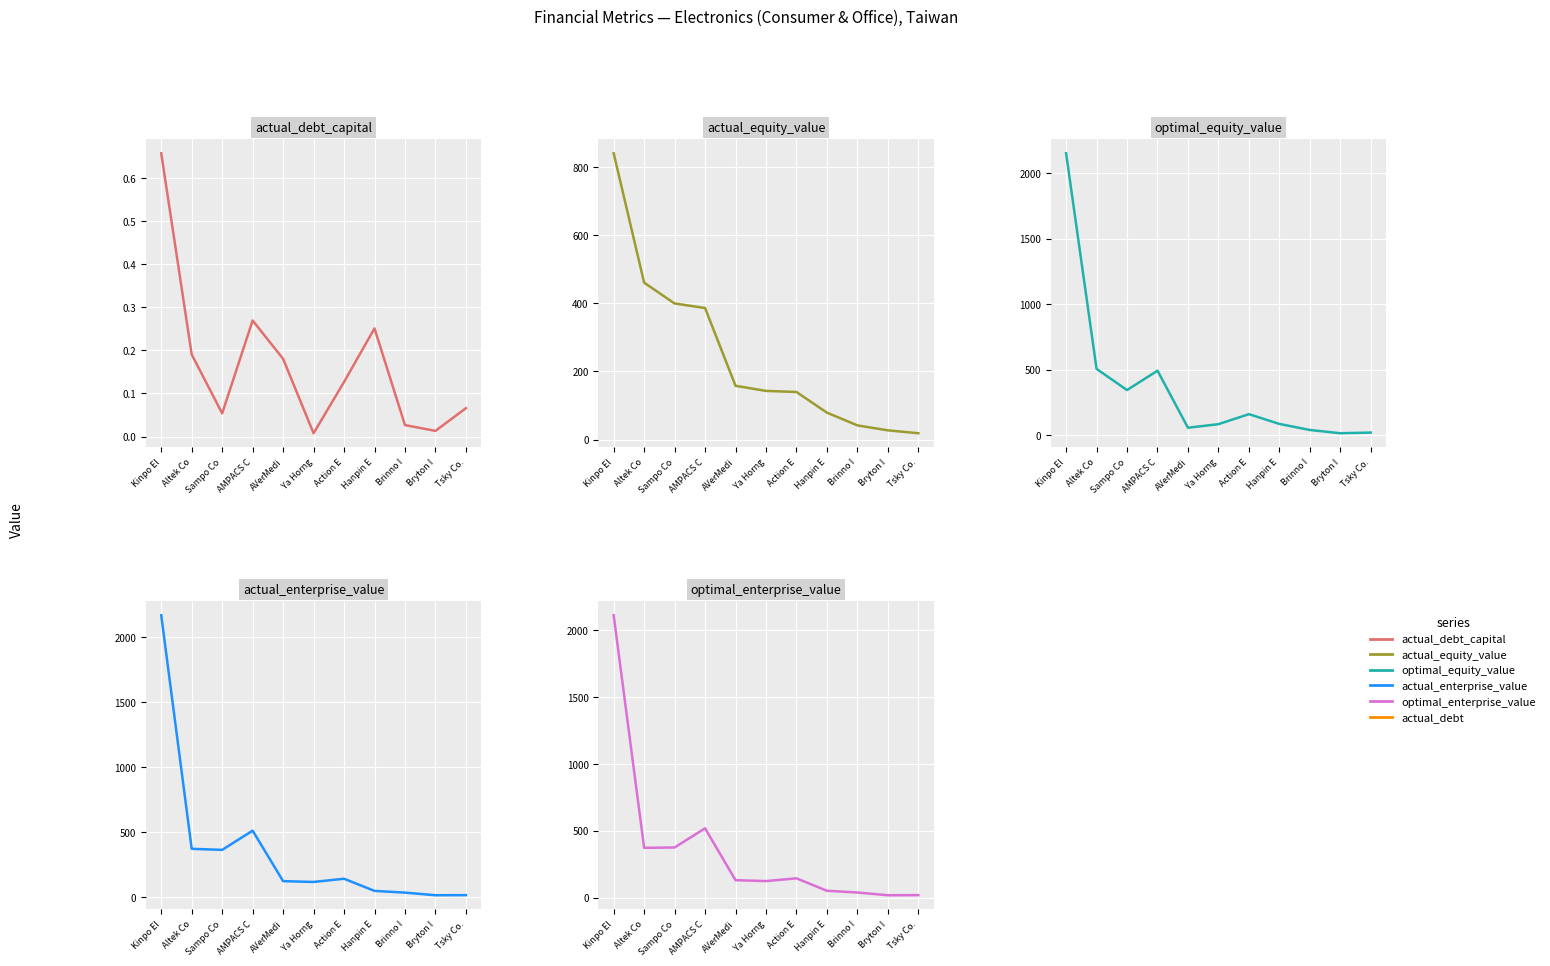

Read the optimal_enterprise_value value at Sampo Co.

374.5